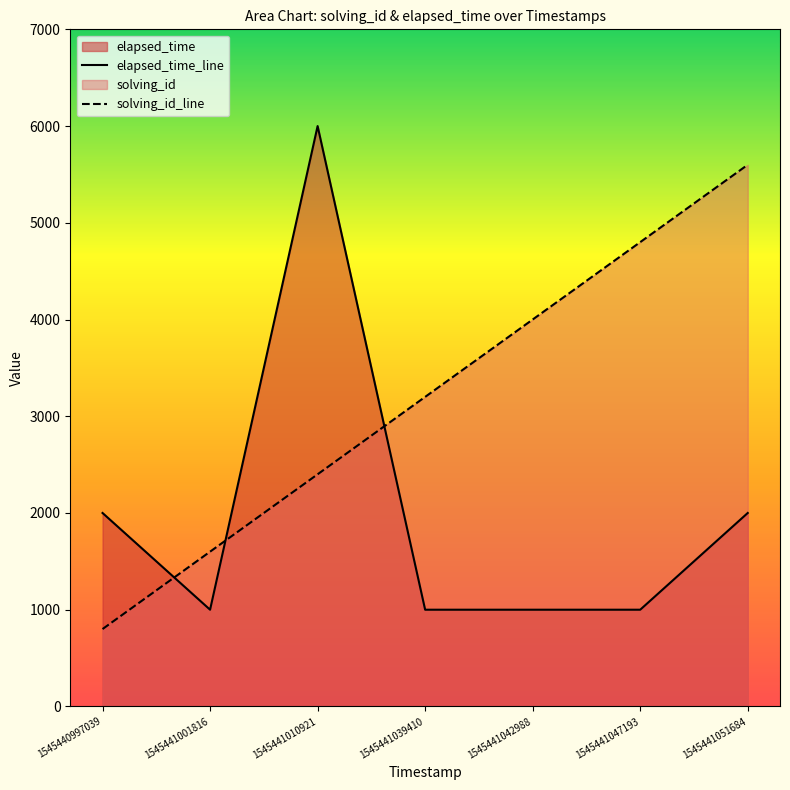

Which has a higher value, 1545441001816 or 1545441042988?

1545441042988